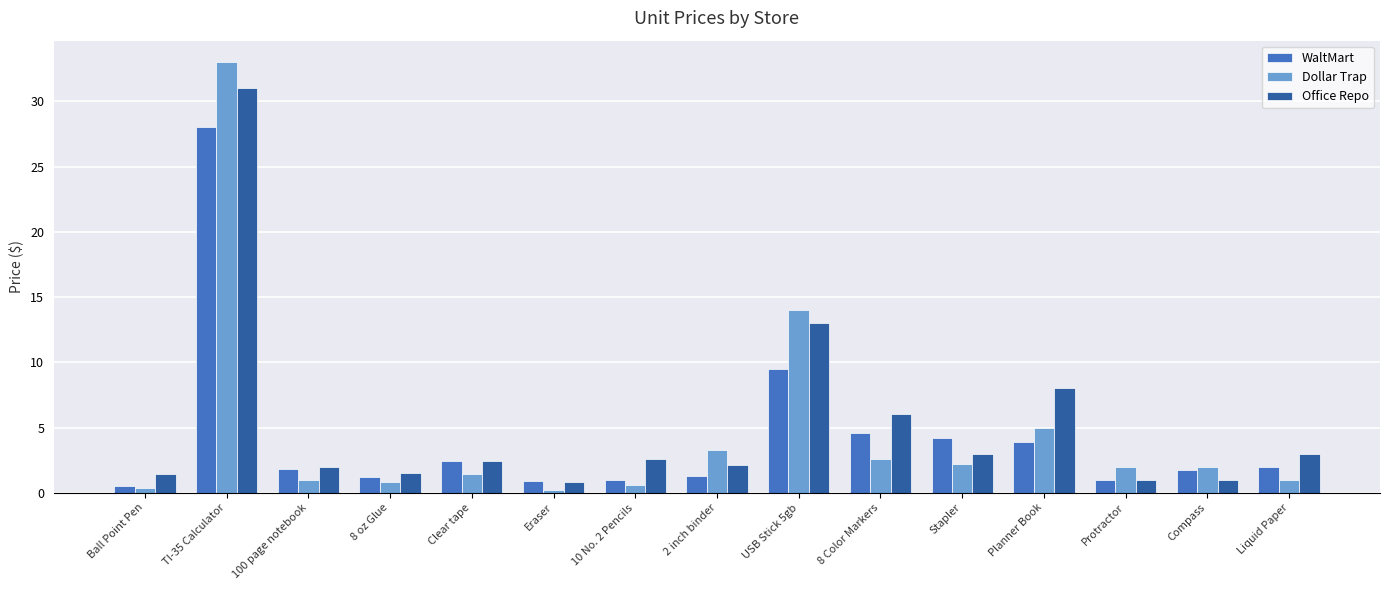

What position from the left is Stapler?

11